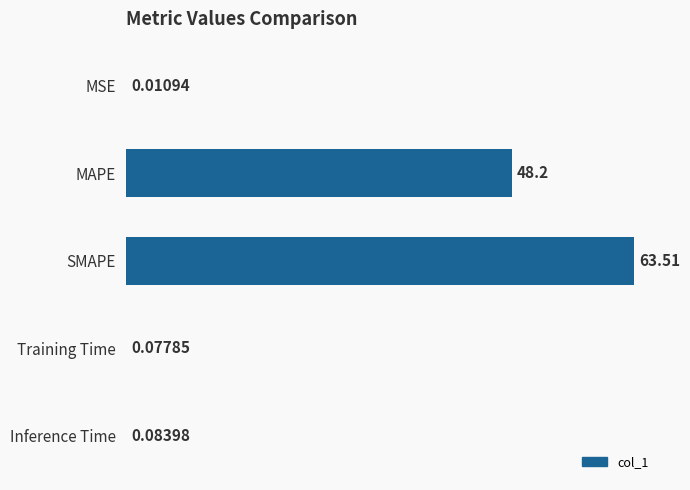

At which label is the value closest to 31?

MAPE